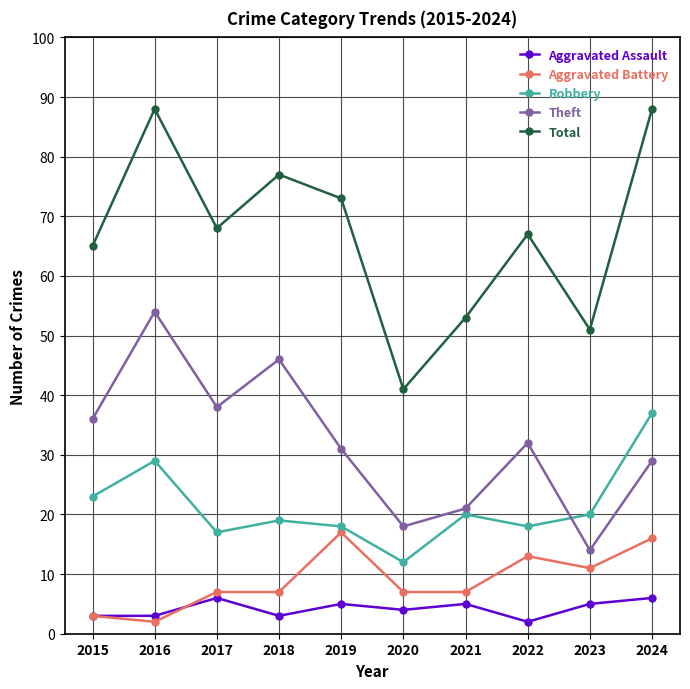

What is the sum of the Theft values at 2017 and 2016?

92